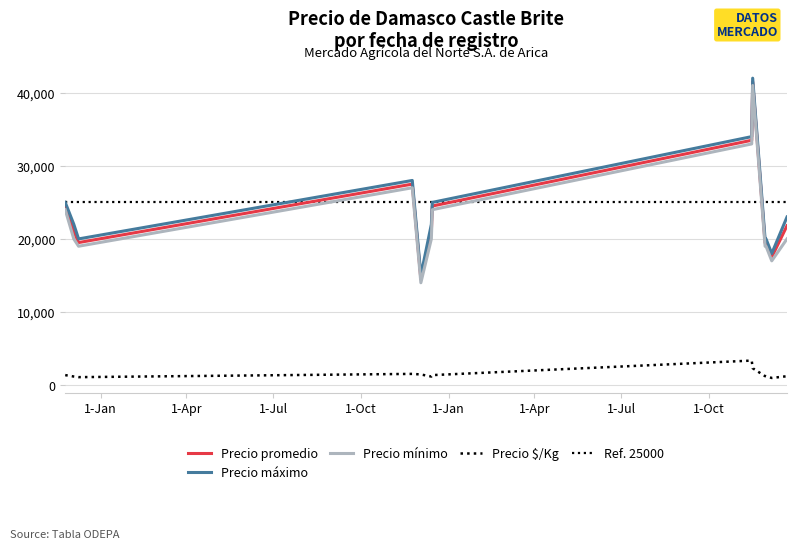

What is the lowest value of the Precio mínimo series?

14000